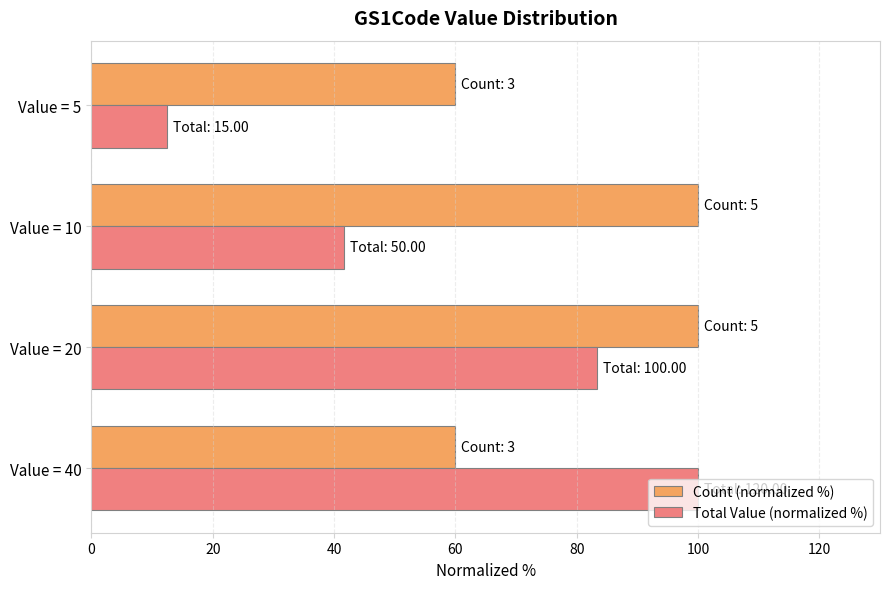

List the labels in order of Total Value (normalized %) value, smallest first.

Value = 5, Value = 10, Value = 20, Value = 40